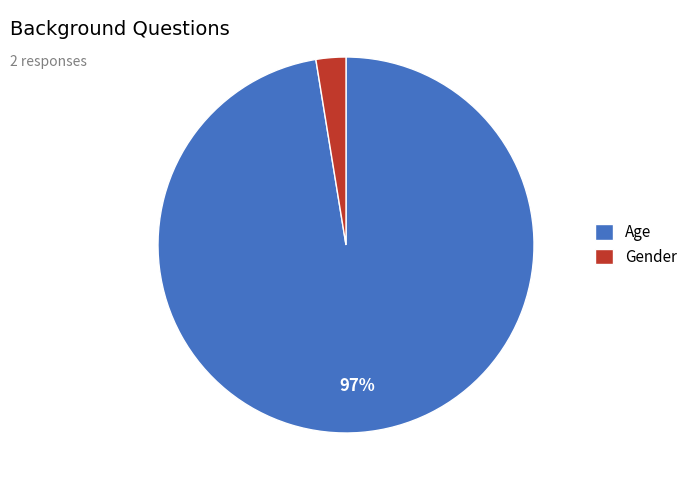

Combined, do Gender and Age account for over 50%?

Yes